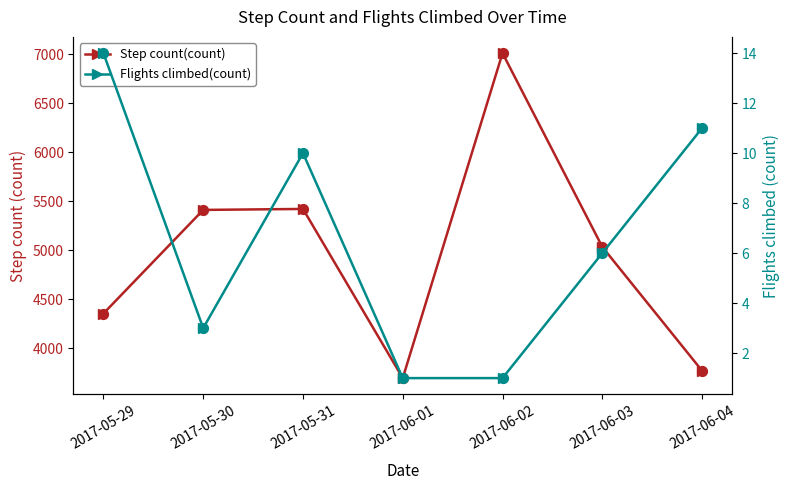

Is the value of Flights climbed(count) at 2017-05-29 greater than the value of Step count(count) at 2017-05-31?

No